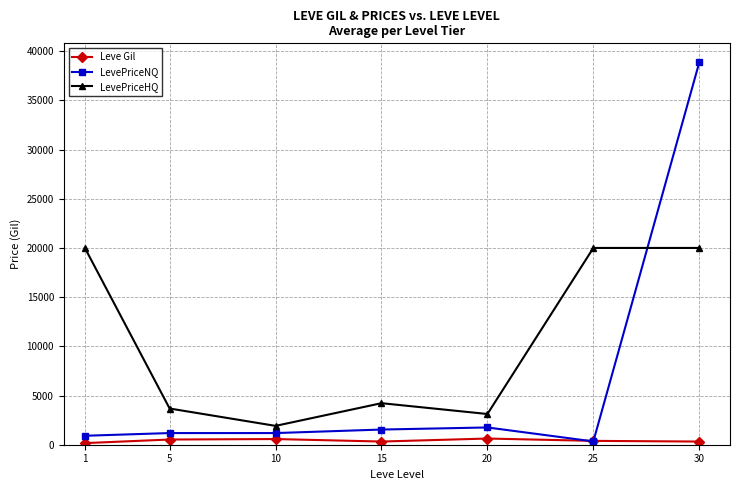

What is the total value across all series at 10?

3676.4